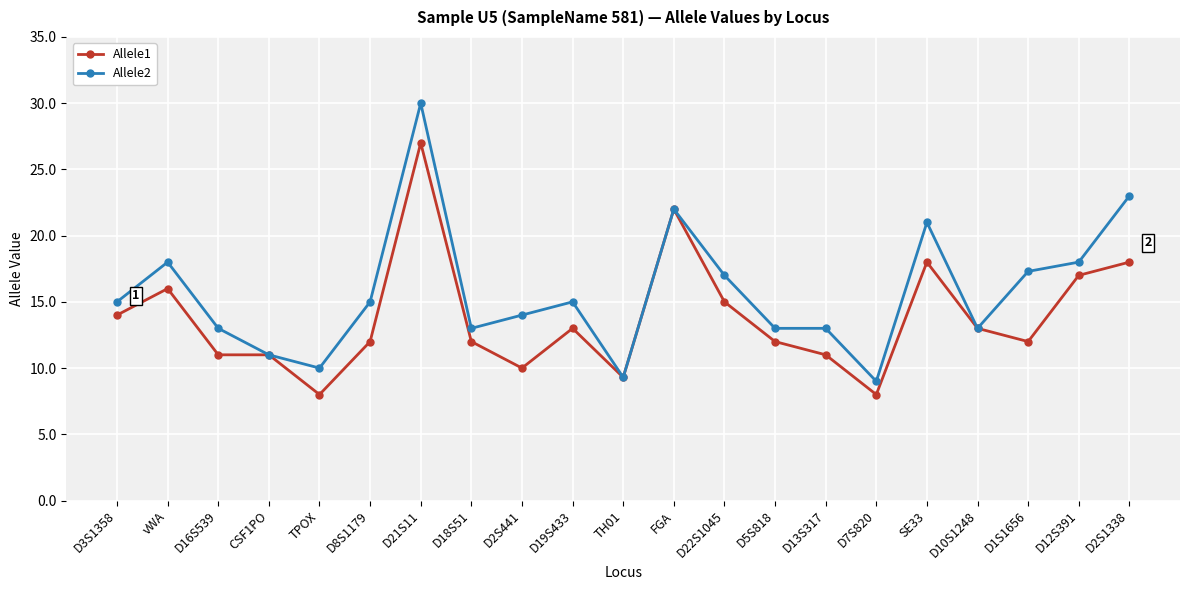

What is the greatest value displayed?

30.0